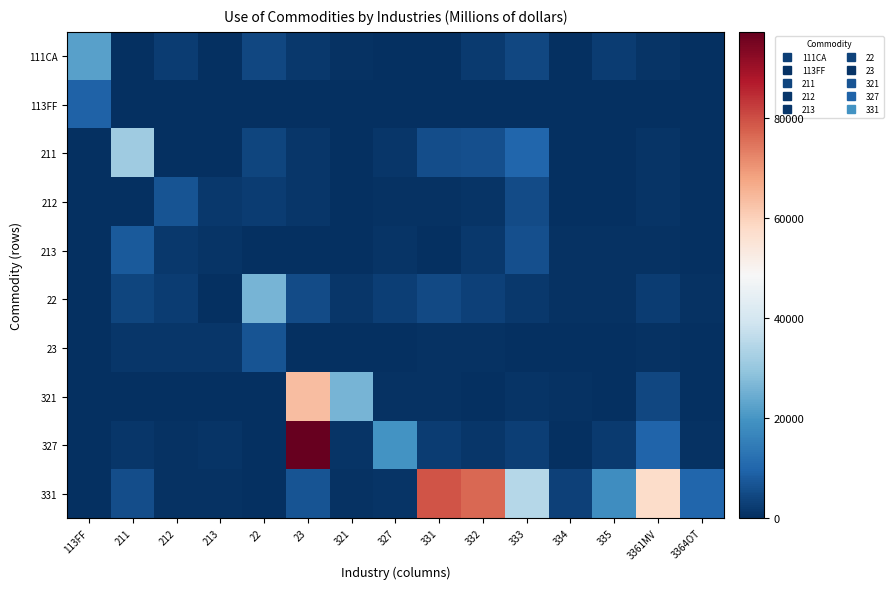

Reading left to right, extract all data points from this chart.

111CA: 113FF=22124	211=0	212=2435	213=0	22=4296	23=1672	321=396	327=63	331=114	332=2109	333=4255	334=156	335=2393	3361MV=1058	3364OT=0
113FF: 113FF=9490	211=0	212=75	213=0	22=108	23=33	321=36	327=73	331=0	332=136	333=278	334=1	335=160	3361MV=90	3364OT=348
211: 113FF=0	211=31165	212=1	213=0	22=3910	23=1307	321=0	327=1142	331=5409	332=5758	333=9899	334=22	335=176	3361MV=803	3364OT=0
212: 113FF=1	211=80	212=6675	213=1555	22=2531	23=1404	321=166	327=440	331=675	332=1057	333=5061	334=25	335=73	3361MV=990	3364OT=35
213: 113FF=0	211=7924	212=1555	213=1041	22=0	23=0	321=0	327=951	331=0	332=1853	333=5773	334=512	335=591	3361MV=572	3364OT=0
22: 113FF=108	211=3910	212=2531	213=139	22=26177	23=4966	321=1233	327=2856	331=4933	332=3278	333=1673	334=567	335=612	3361MV=2569	3364OT=668
23: 113FF=33	211=1307	212=1404	213=1463	22=6731	23=226	321=139	327=329	331=441	332=488	333=335	334=70	335=97	3361MV=447	3364OT=98
321: 113FF=36	211=0	212=166	213=180	22=0	23=63671	321=25902	327=528	331=402	332=293	333=1048	334=387	335=313	3361MV=4261	3364OT=330
327: 113FF=73	211=1142	212=440	213=951	22=89	23=97286	321=958	327=19397	331=2376	332=1499	333=2664	334=189	335=2055	3361MV=9598	3364OT=384
331: 113FF=0	211=5409	212=675	213=642	22=4	23=6651	321=586	327=959	331=79268	332=76613	333=34790	334=3384	335=18275	3361MV=57525	3364OT=10095